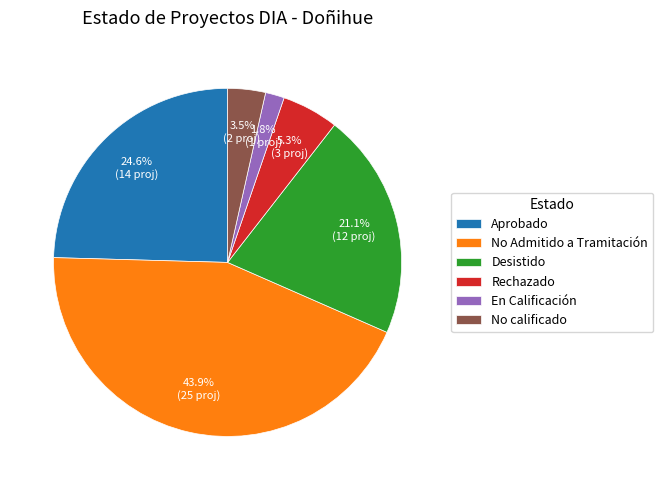

What percentage is NOT represented by Aprobado?

75.4%